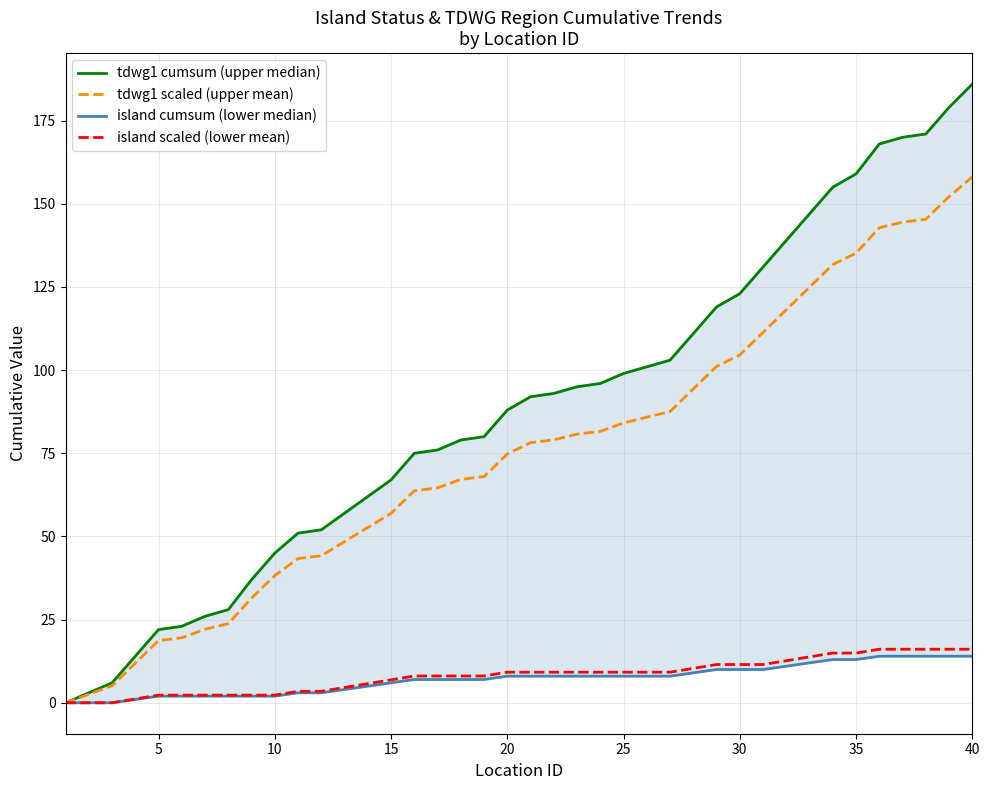

At how many categories does at least one series exceed 77?

23